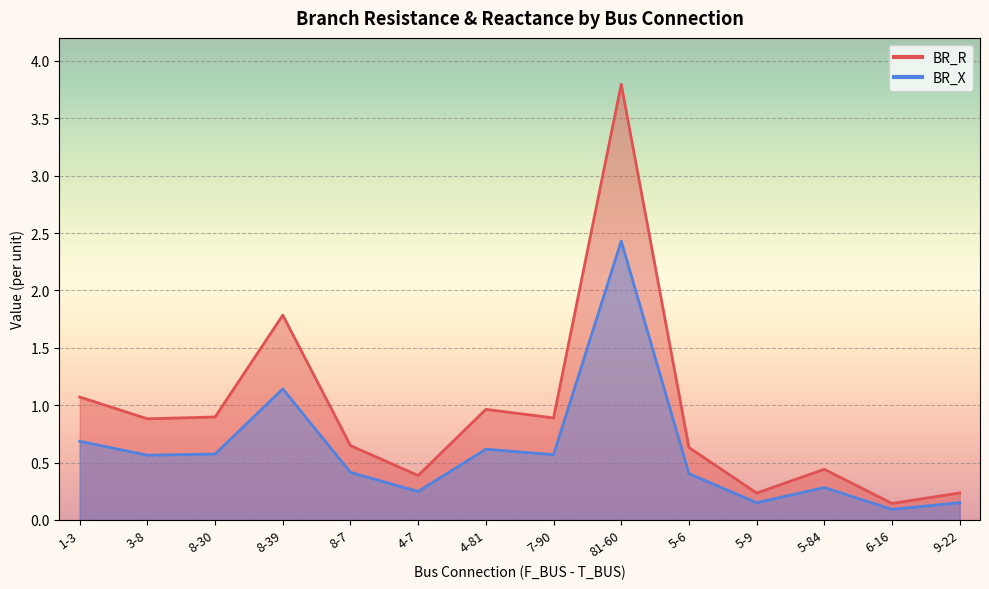

How many interior local valleys does the BR_R series have?

5